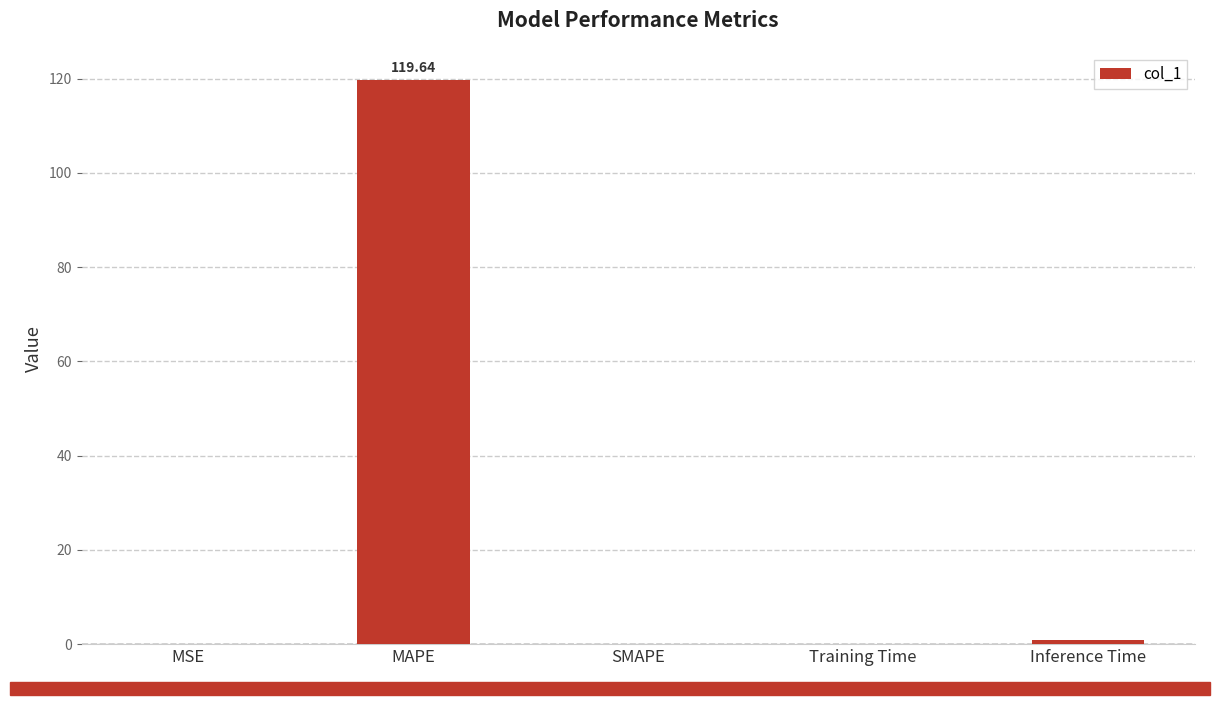

Which has a higher value, Training Time or MAPE?

MAPE